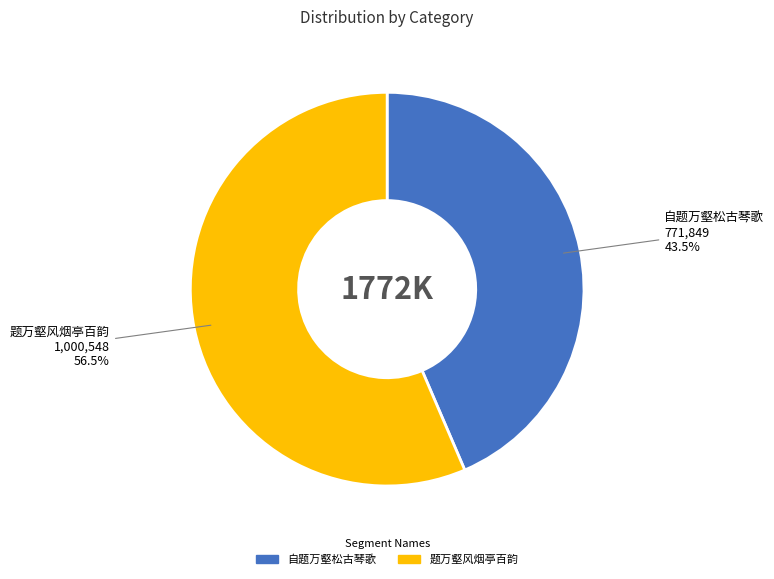

Approximately how many times larger is the value at 题万壑风烟亭百韵 compared to 自题万壑松古琴歌?

1.3